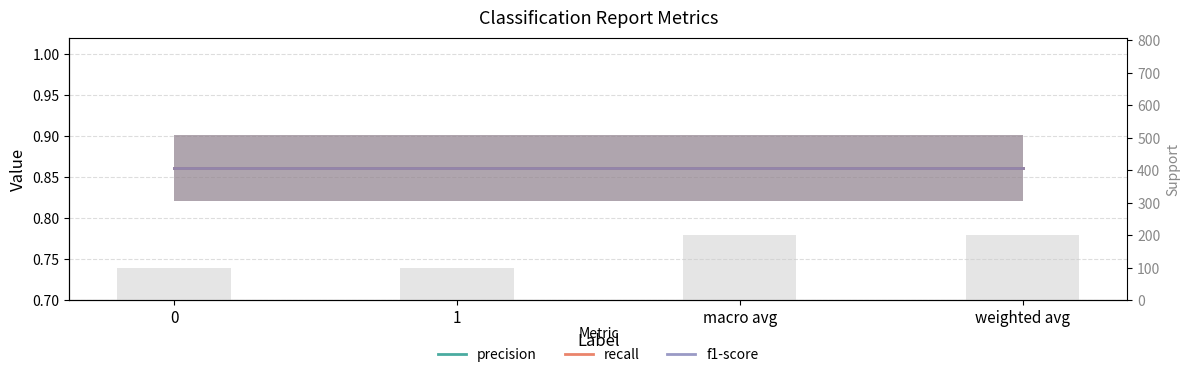

Which series has the largest total across all categories?

support